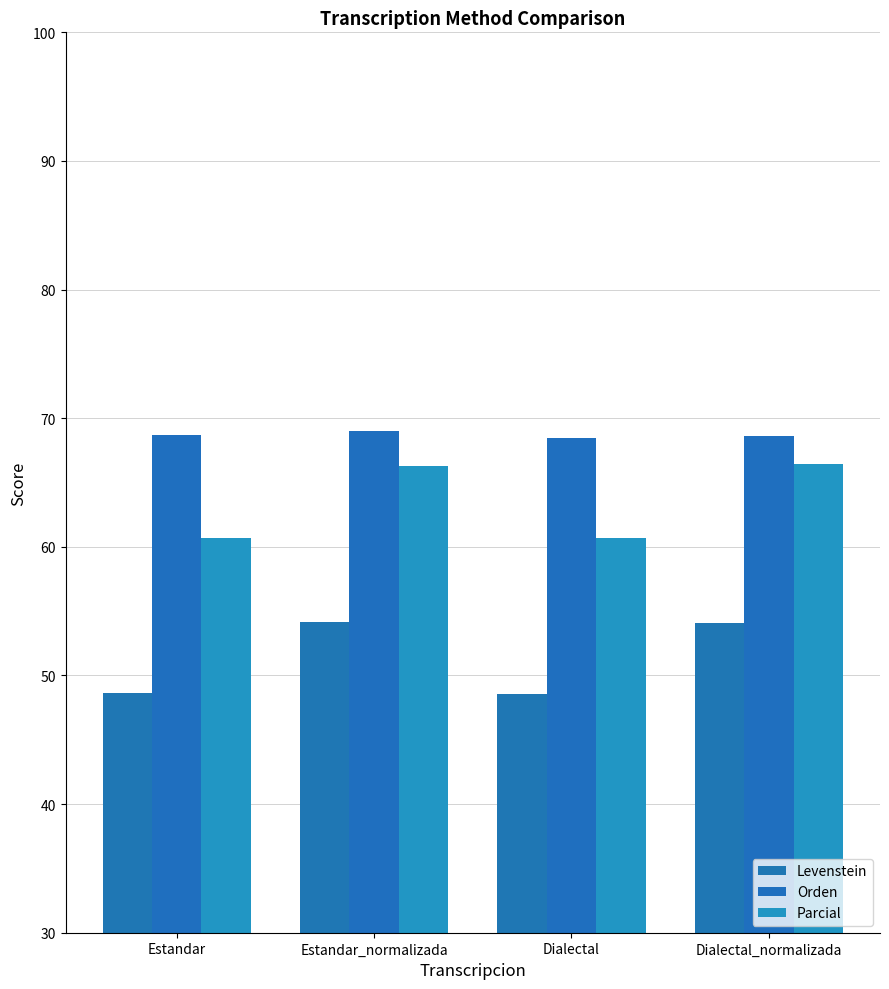

What value does the Levenstein series have at Dialectal?

48.5